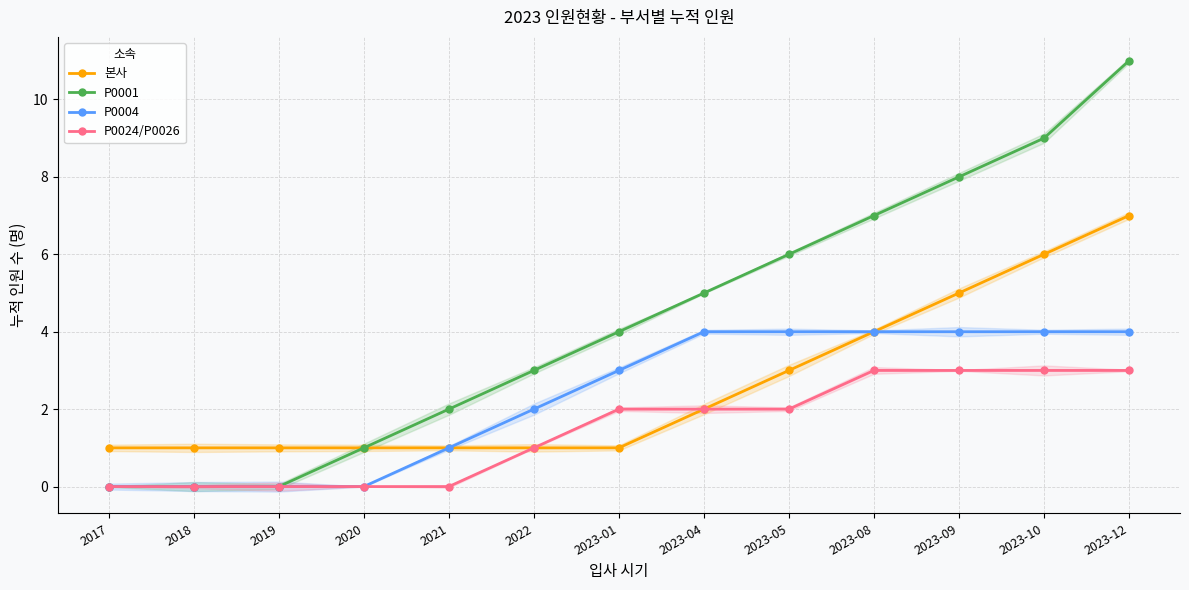

Reading left to right, what are all the values shown in this chart?

본사: 1	1	1	1	1	1	1	2	3	4	5	6	7
P0001: 0	0	0	1	2	3	4	5	6	7	8	9	11
P0004: 0	0	0	0	1	2	3	4	4	4	4	4	4
P0024/P0026: 0	0	0	0	0	1	2	2	2	3	3	3	3